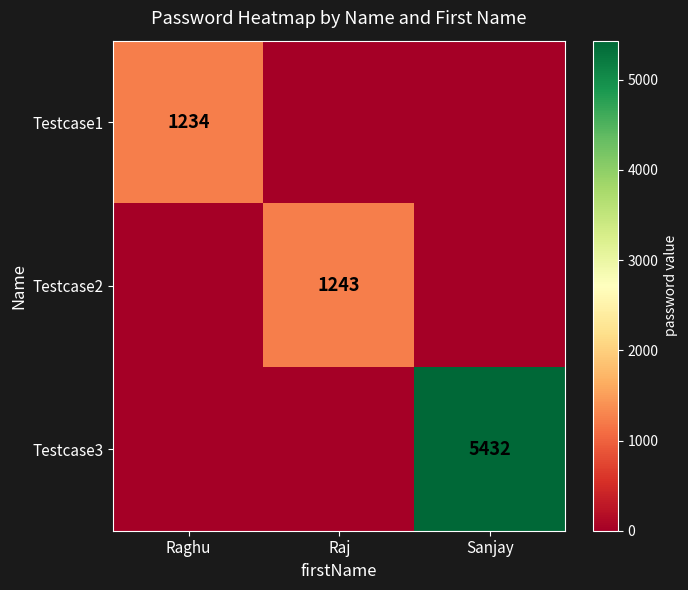

What is the difference between the highest and lowest values at Raghu?

1234